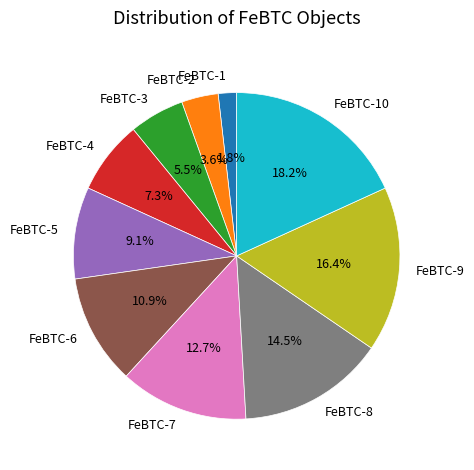

Which category has the smallest portion of the pie?

FeBTC-1